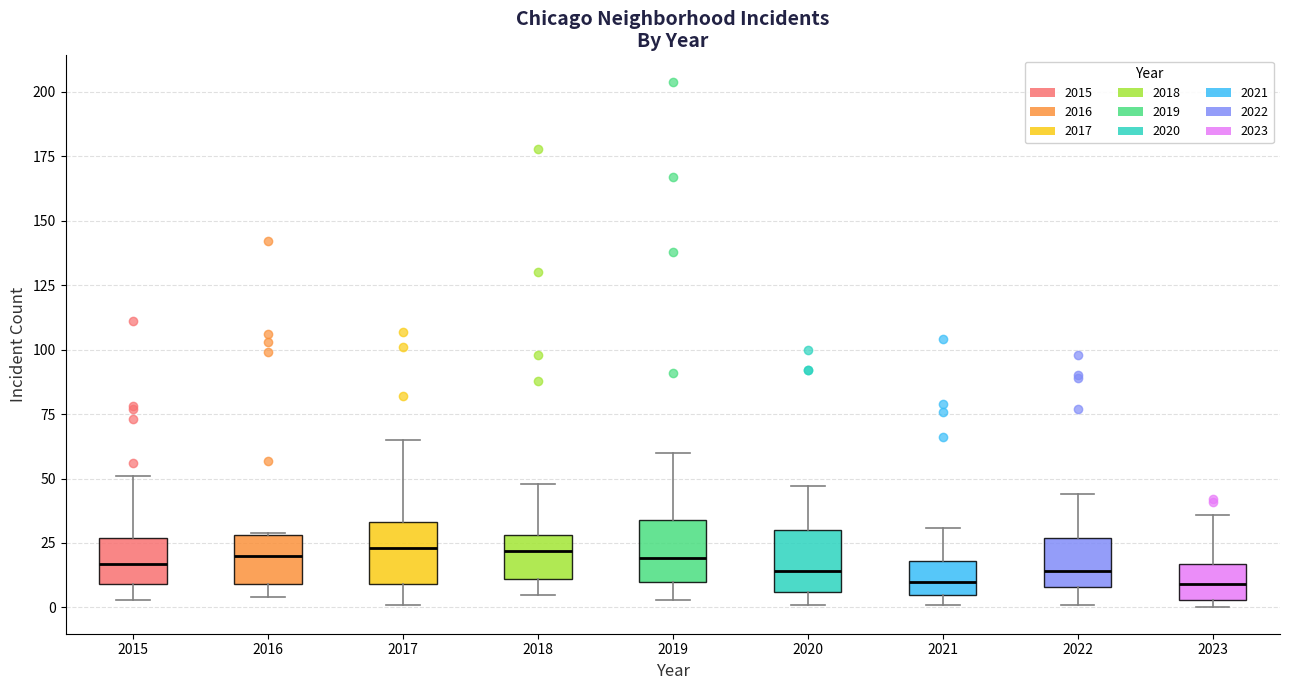

Where is the lower edge of the box at x = 2021 on the y-axis? The values are not printed on the chart, so give them approximately, as read against the axis.

5